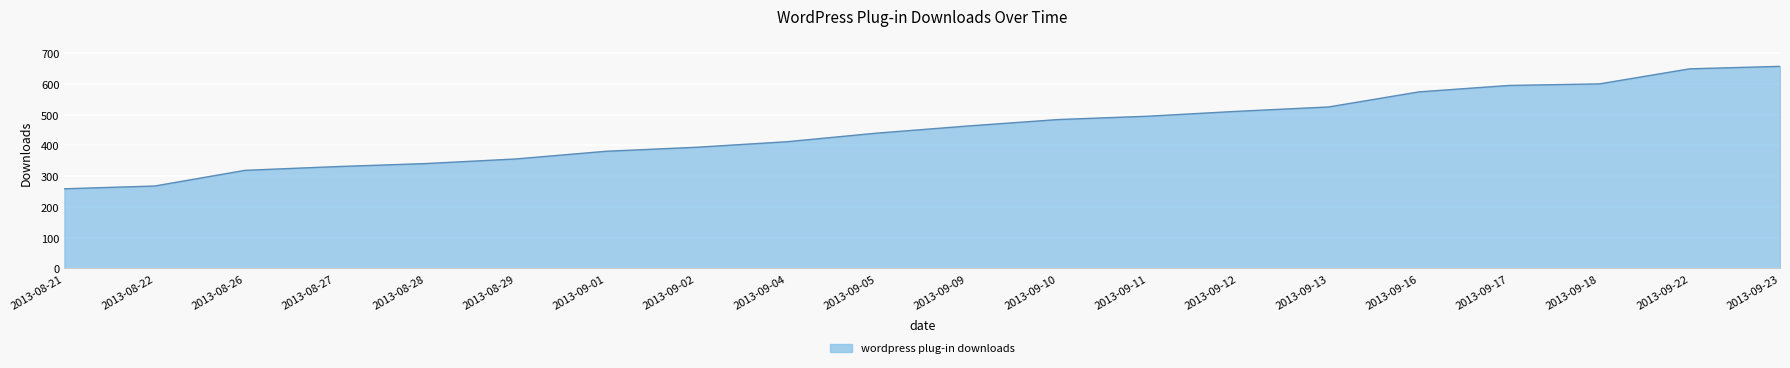

The chart shows a value of 124 at 2013-08-27. True or false?

False